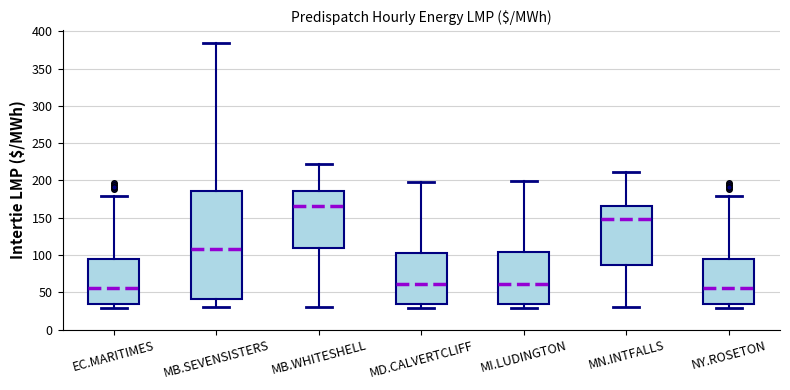

Reading left to right, transcribe this box plot: for each box, give where its median line is, the range the box spans, and where its two whiskers end, as read against the y-axis. The values are not printed on the chart, so give them approximately, as read against the axis.

EC.MARITIMES: median 55, box 35 to 95, whiskers 30 to 180
MB.SEVENSISTERS: median 110, box 40 to 185, whiskers 30 to 385
MB.WHITESHELL: median 165, box 110 to 185, whiskers 30 to 220
MD.CALVERTCLIFF: median 60, box 35 to 105, whiskers 30 to 200
MI.LUDINGTON: median 60, box 35 to 105, whiskers 30 to 200
MN.INTFALLS: median 150, box 85 to 165, whiskers 30 to 210
NY.ROSETON: median 55, box 35 to 95, whiskers 30 to 180